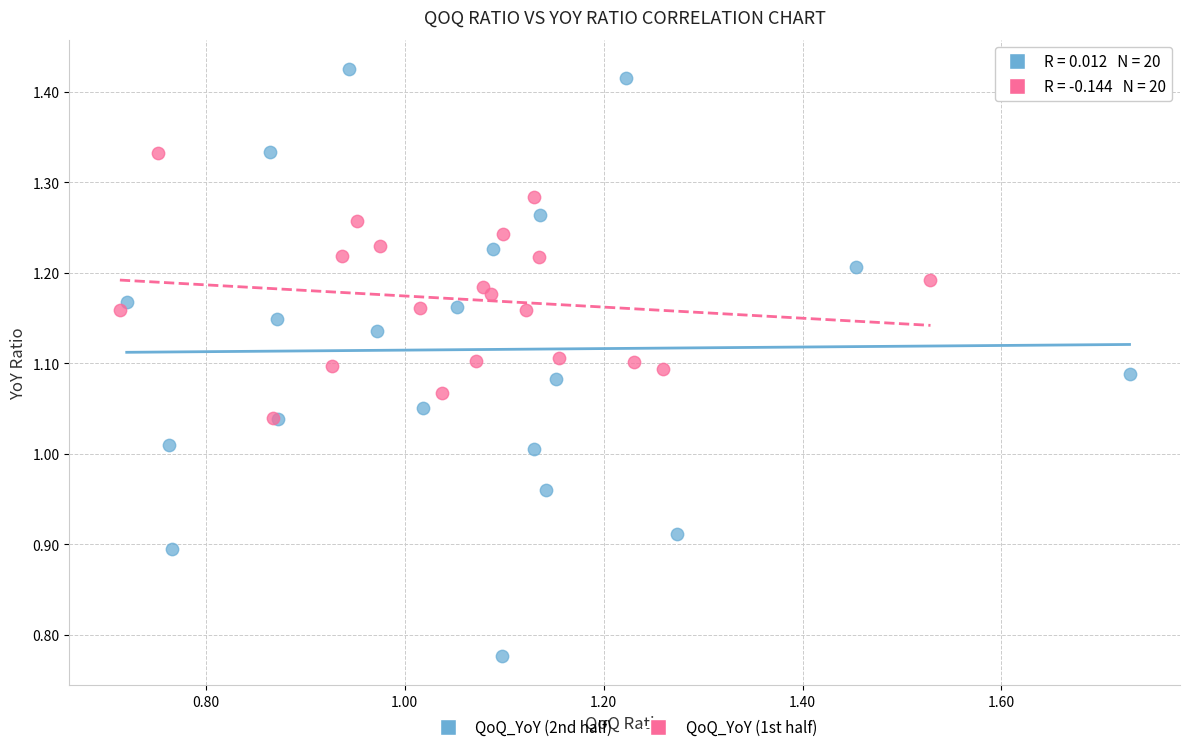

Which series contains the lowest Y value?

QoQ_YoY (2nd half)